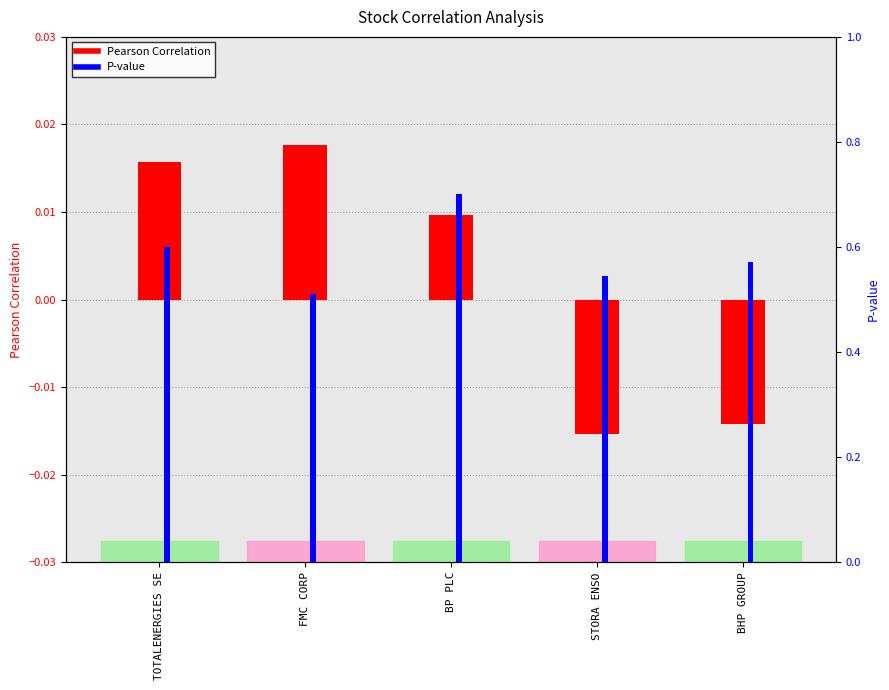

What is the difference between the maximum and minimum values in the P-value series?

0.2